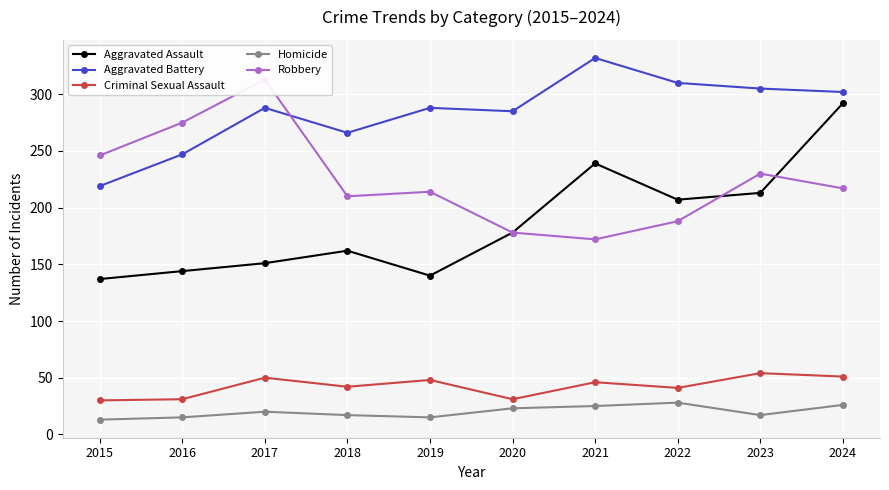

Reading right to left, transcribe all the data shown in this chart.

Aggravated Assault: 292	213	207	239	178	140	162	151	144	137
Aggravated Battery: 302	305	310	332	285	288	266	288	247	219
Criminal Sexual Assault: 51	54	41	46	31	48	42	50	31	30
Homicide: 26	17	28	25	23	15	17	20	15	13
Robbery: 217	230	188	172	178	214	210	313	275	246